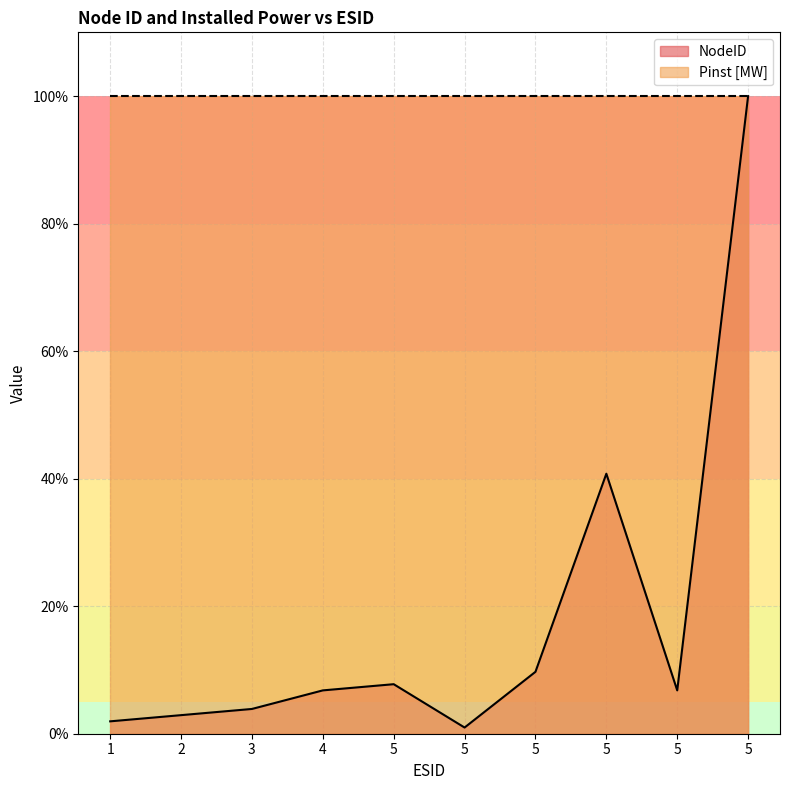

Reading left to right, extract all data points from this chart.

1.9	2.9	3.9	6.8	7.8	1.0	9.7	40.8	6.8	100.0